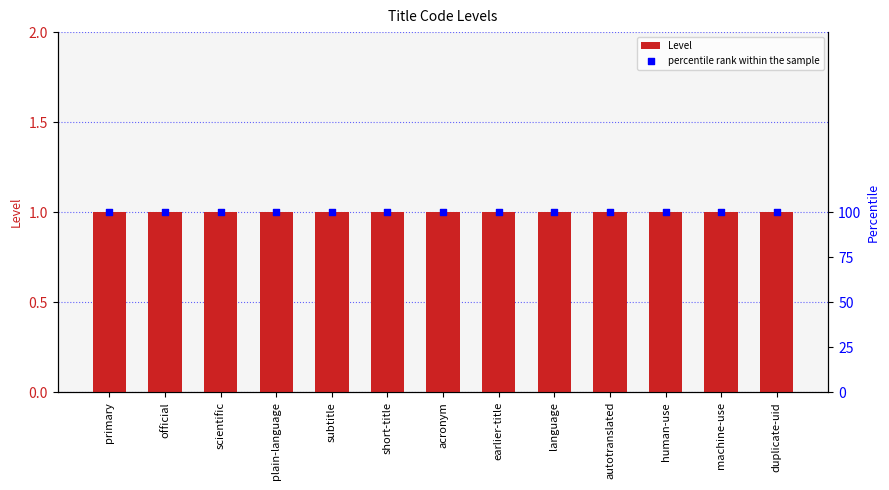

Which series has the widest spread of Y values?

Level